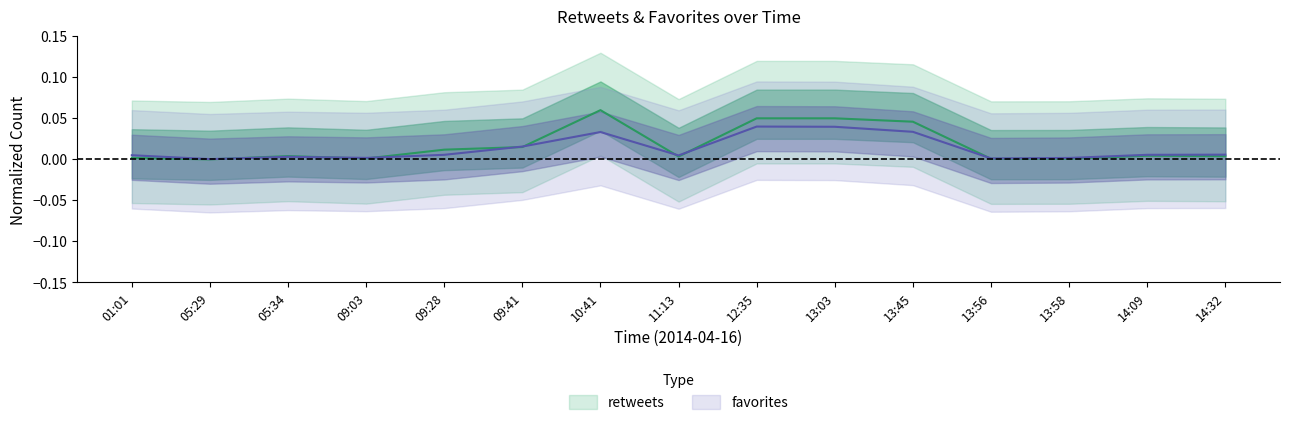

What is the label of the 1st point from the right?

14:32